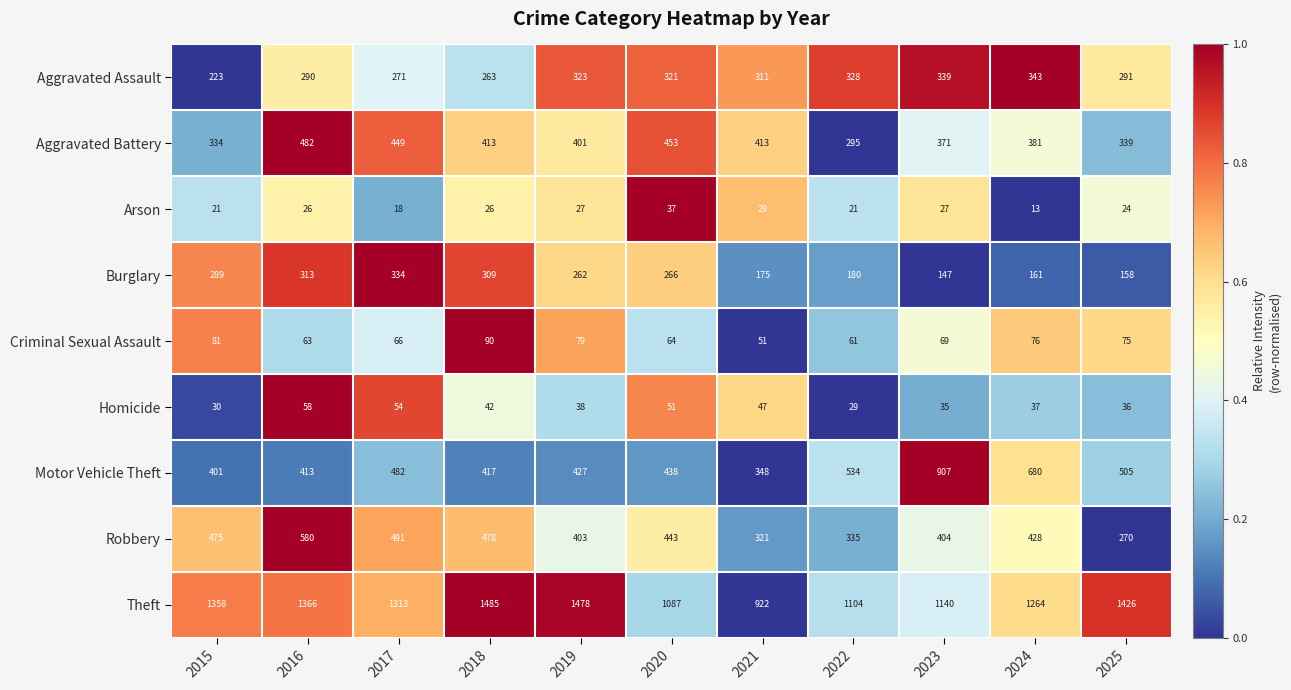

Count the number of categories in the chart.

11